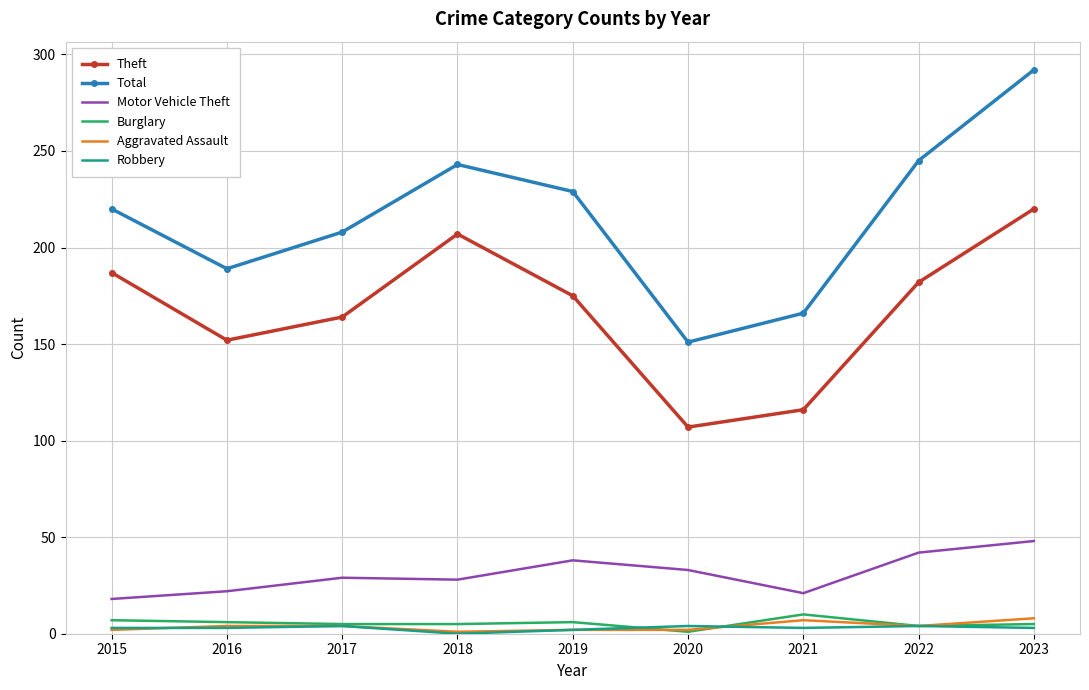

Between 2015 and 2023, which series saw the biggest shift?

Total